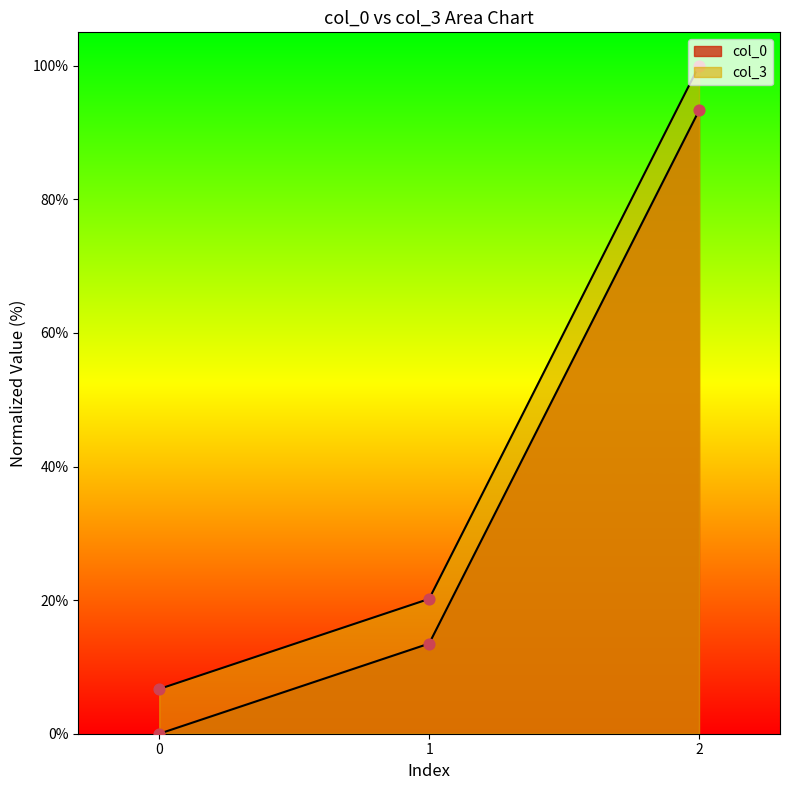

At how many categories does at least one series exceed 97?

1